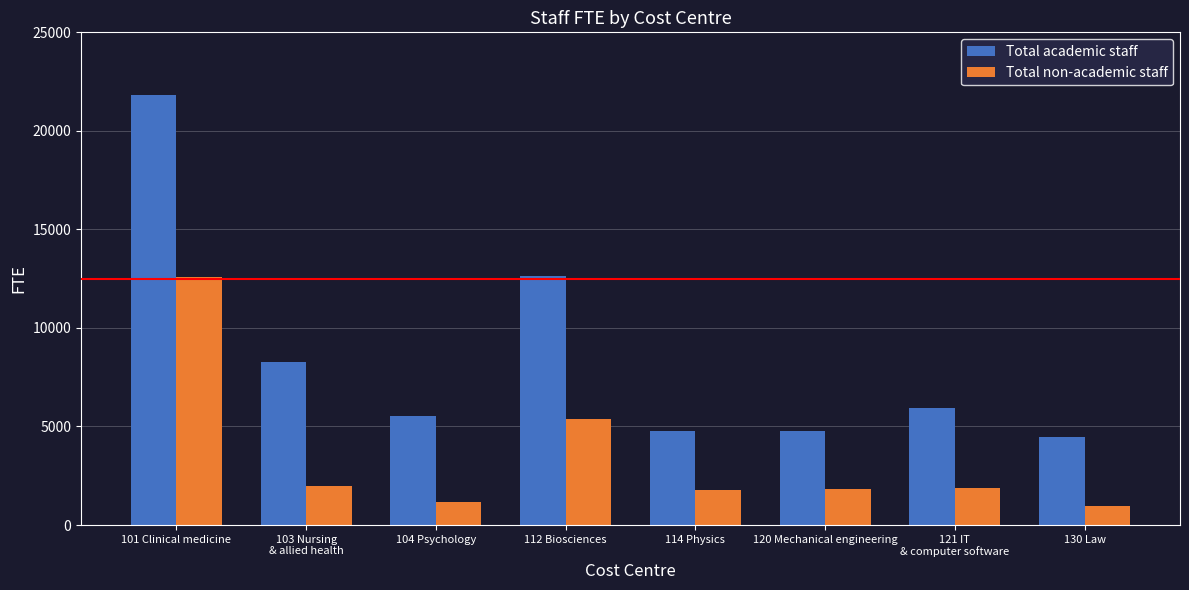

How many categories are shown in the chart?

8